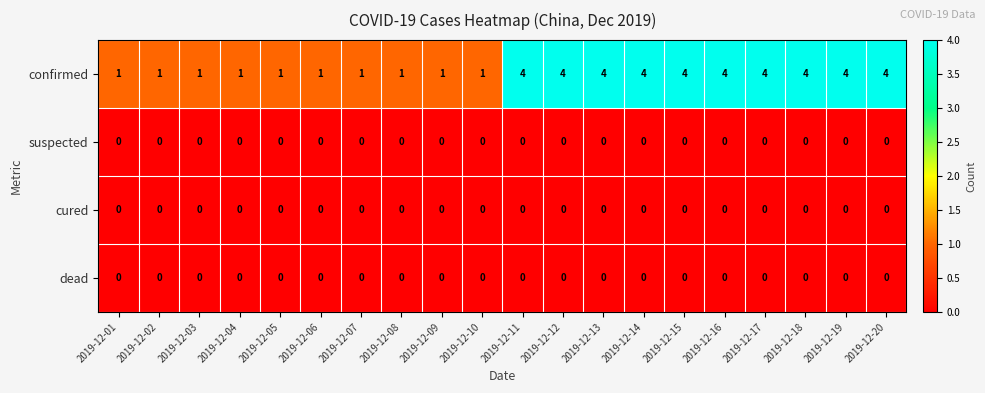

What is the greatest value displayed?

4